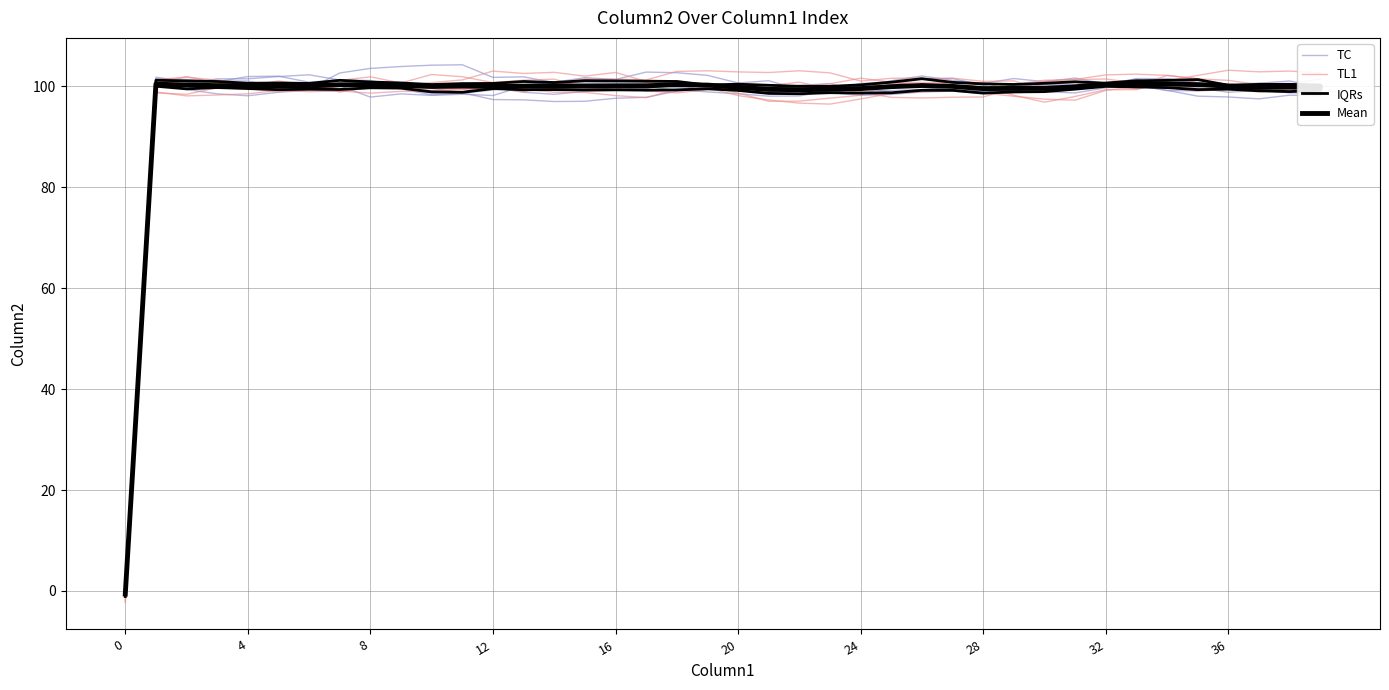

How many values in the TC series exceed 99?

22